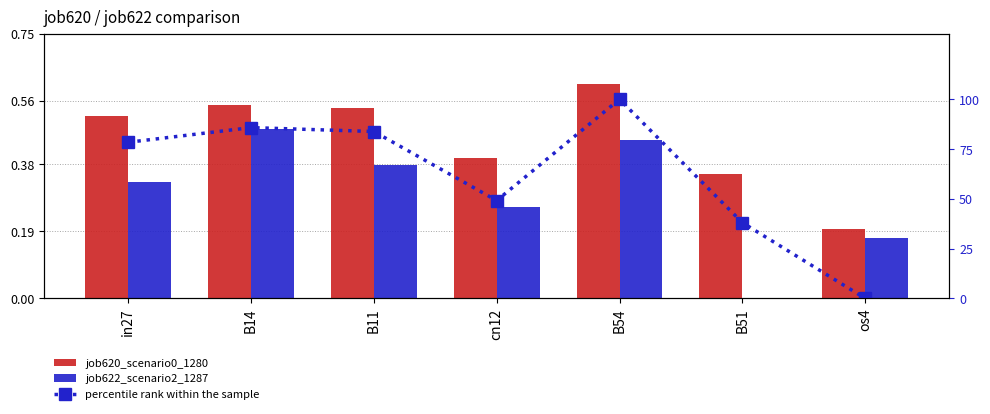

What is the label of the 5th bar from the left?

B54